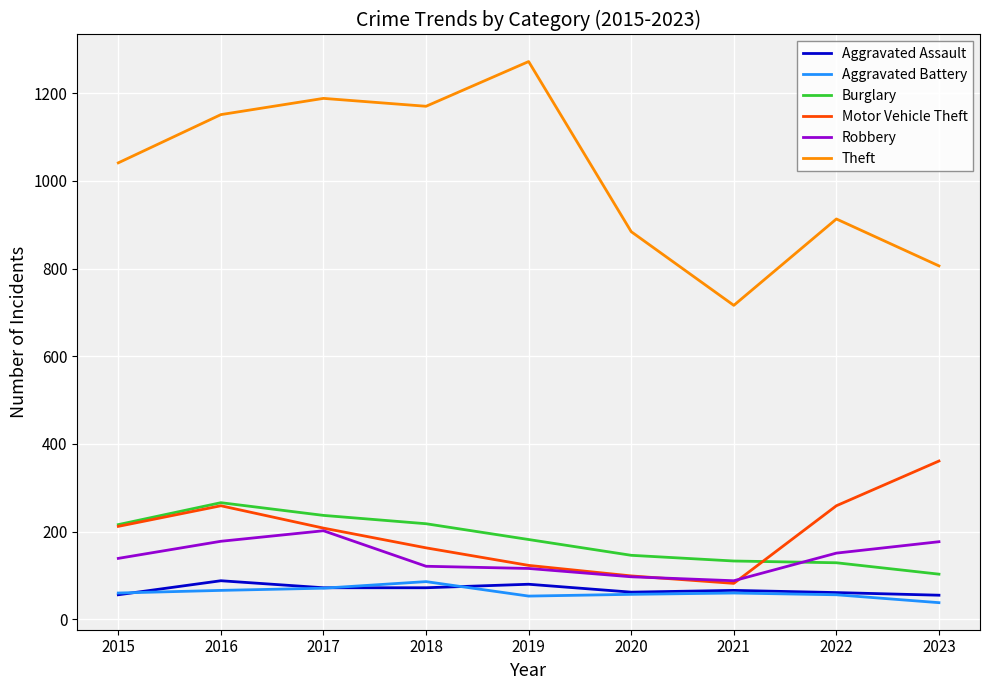

True or false: Motor Vehicle Theft has a value of 82 at 2021.

True